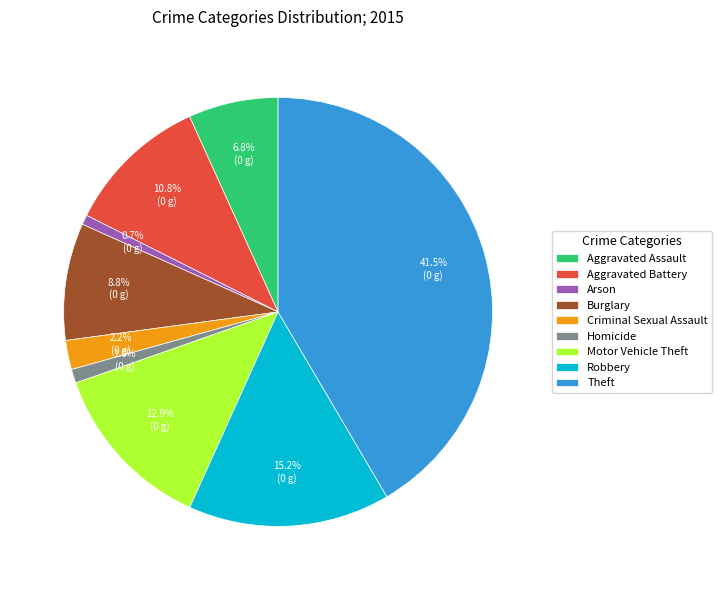

To the nearest percent, what portion does Arson represent?

1%